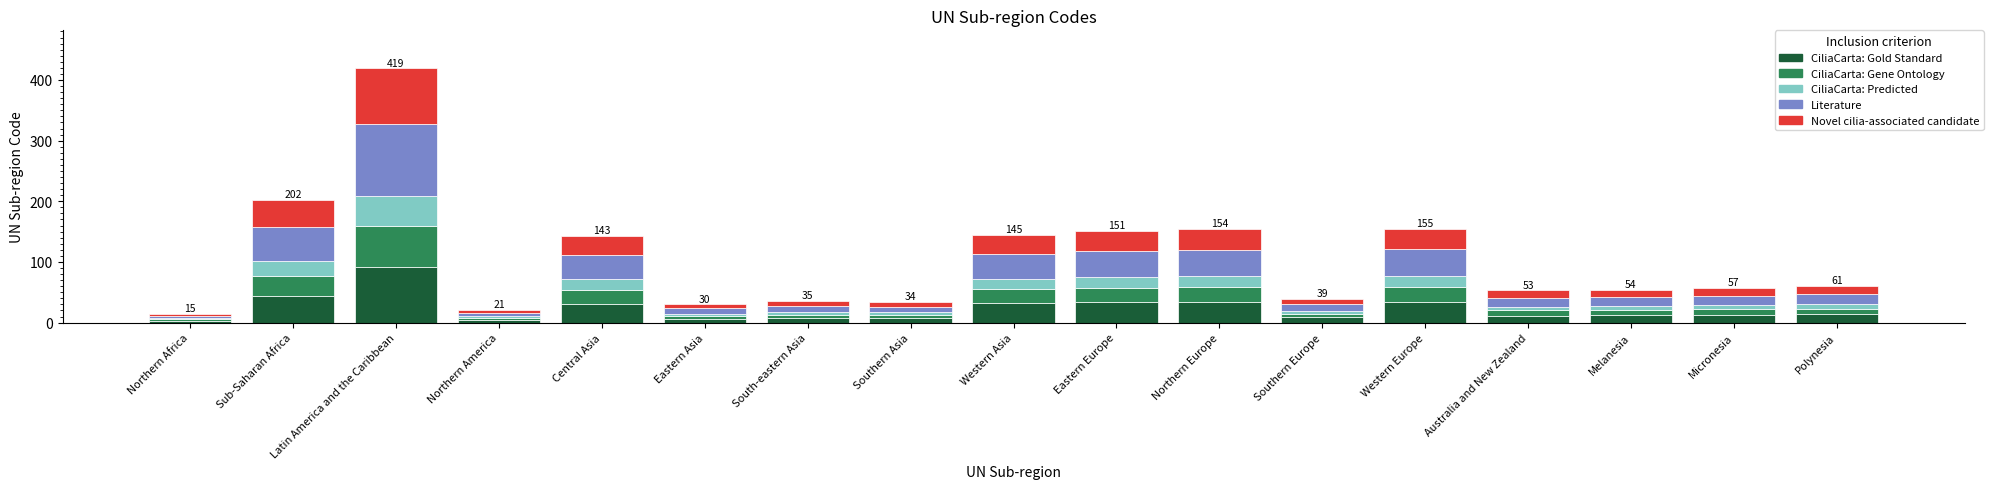

At which category is the sum across all series the highest?

Latin America and the Caribbean